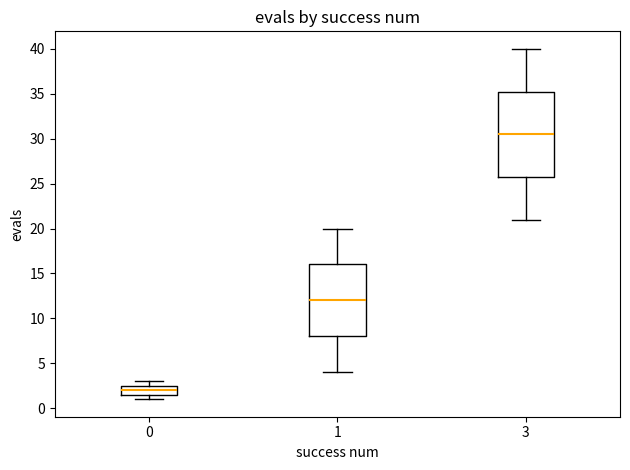

Which box has the highest median line?

3